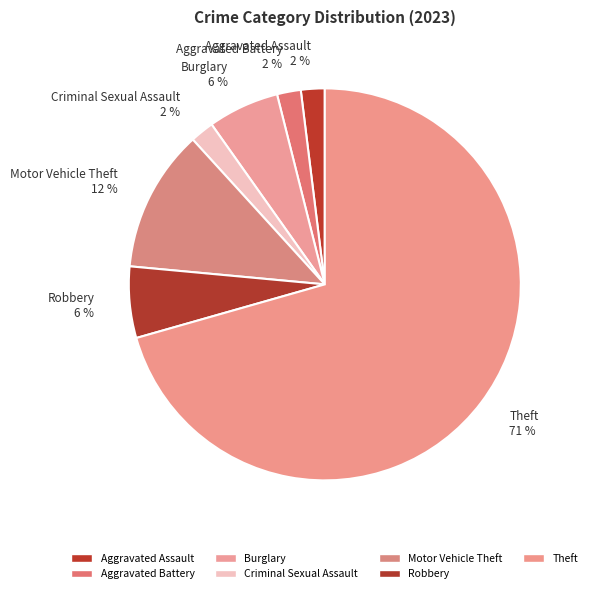

To the nearest percent, what is the combined percentage of Theft and Burglary?

76%